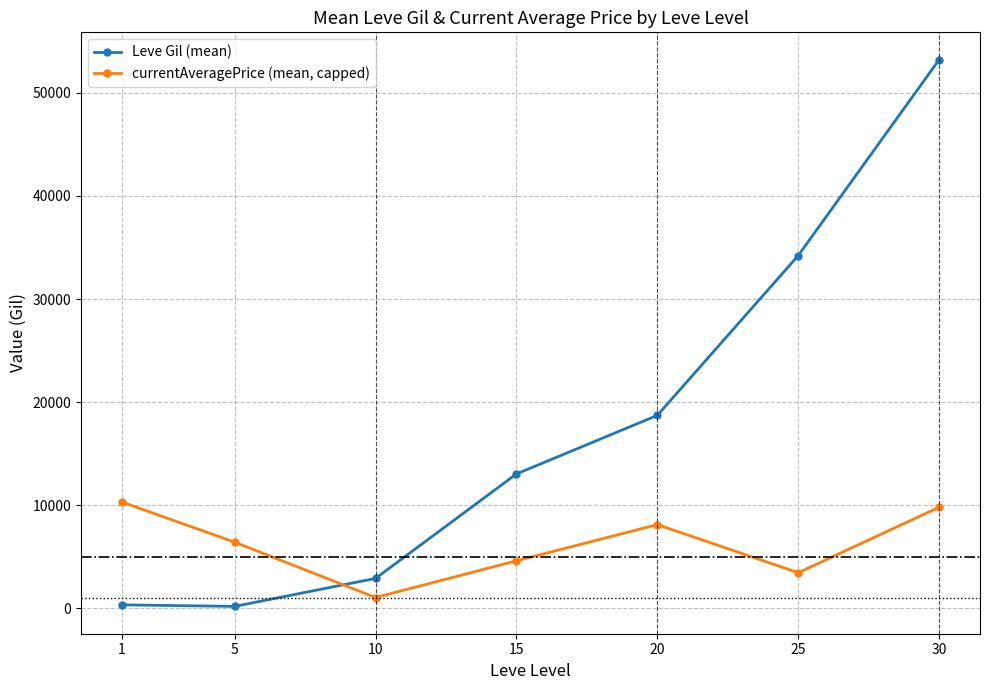

Which series has the largest range (max minus min)?

Leve Gil (mean)